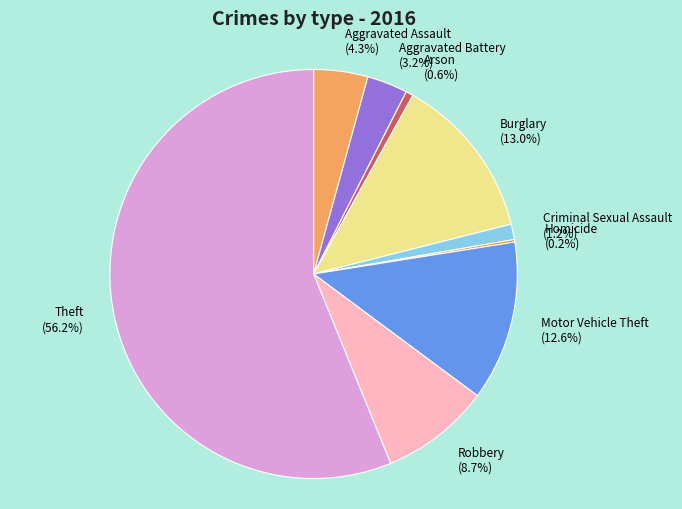

What is the largest slice in the pie chart?

Theft